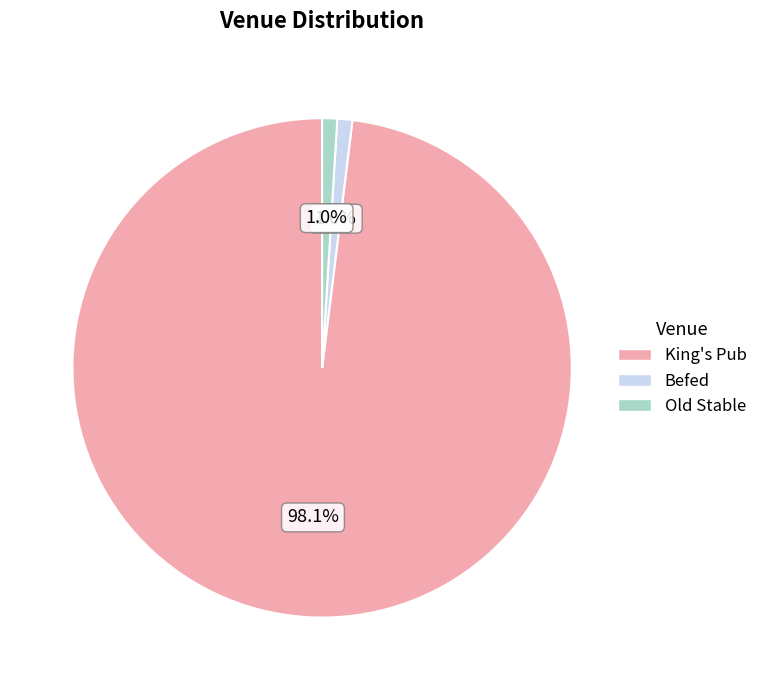

To the nearest percent, what is the combined percentage of Befed and King's Pub?

99%